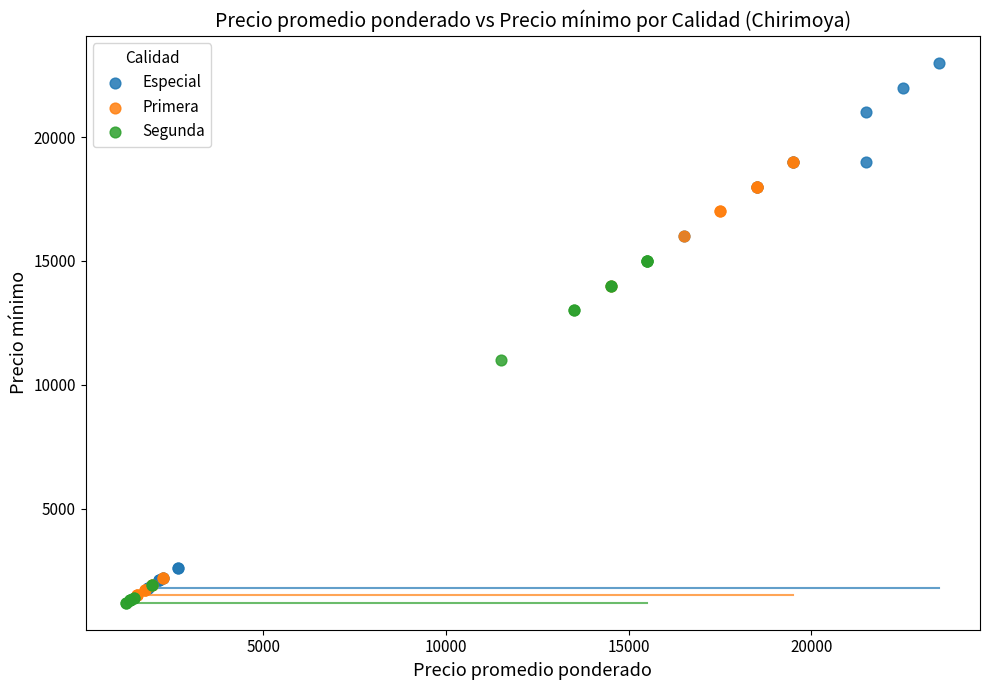

Which series contains the highest Y value?

Especial